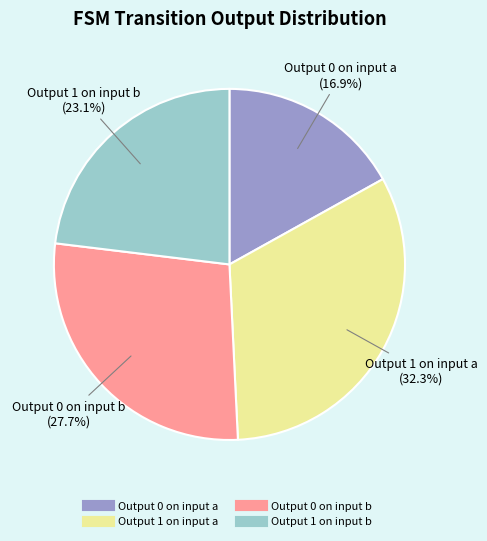

Is there a majority slice in this chart?

No